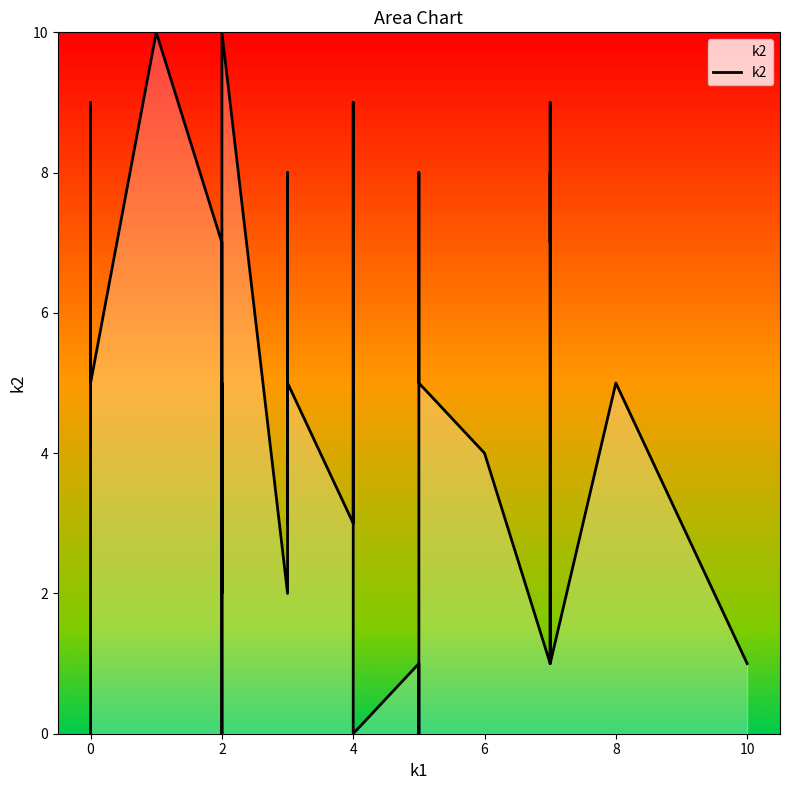

Is it true that the value at 34 is 16?

False